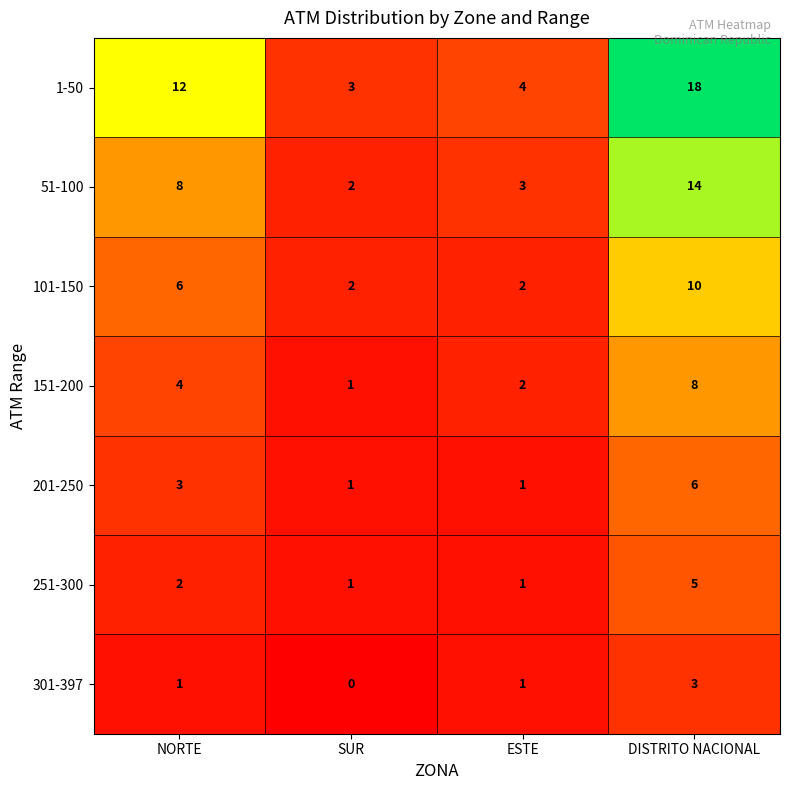

What is the difference between the highest and lowest values at NORTE?

11